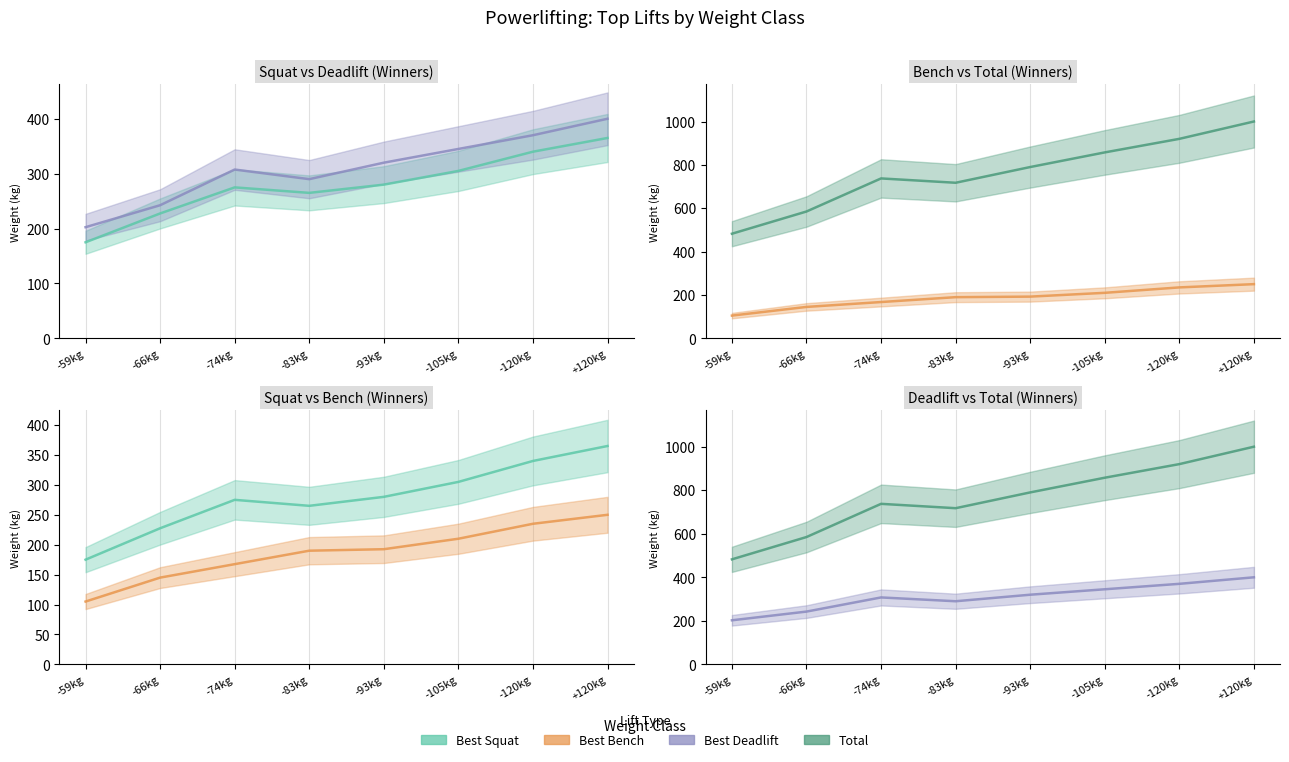

True or false: Best Squat and Best Deadlift intersect in this chart.

False